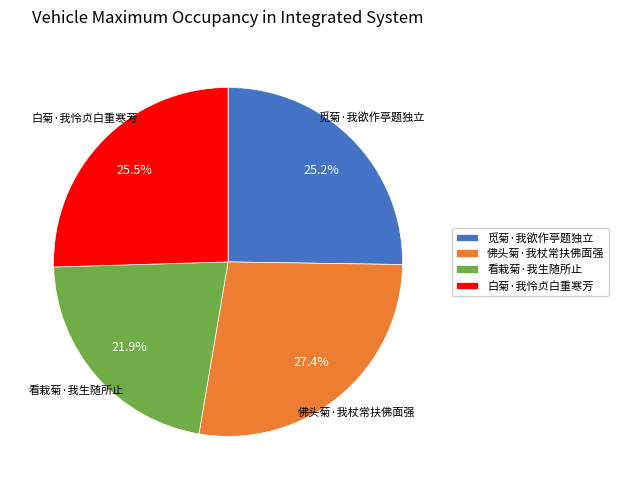

What is the largest slice in the pie chart?

佛头菊·我杖常扶佛面强